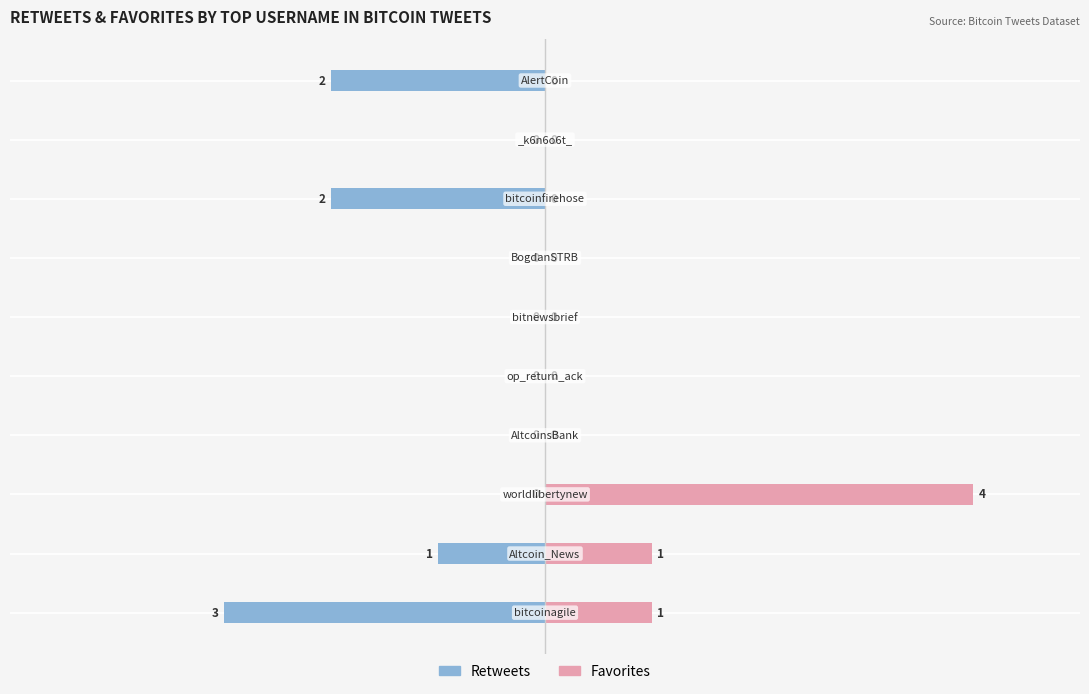

The value of Retweets at 6 is 0. True or false?

True